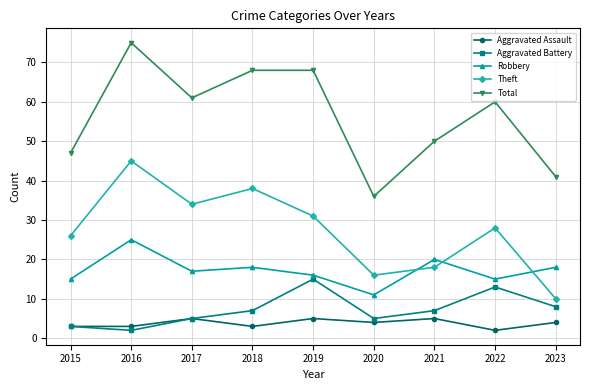

Which series has the largest total across all categories?

Total